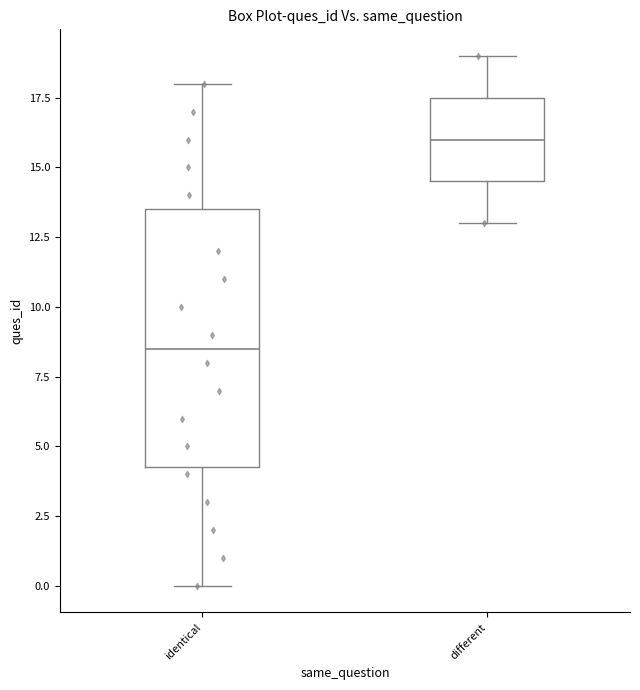

Which box is the tallest, from its lower edge to its upper edge?

identical